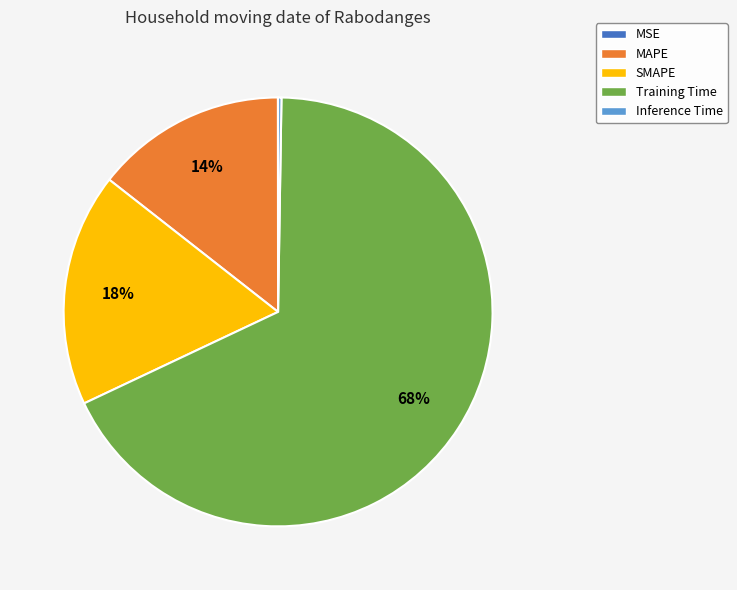

What is the largest slice in the pie chart?

Training Time